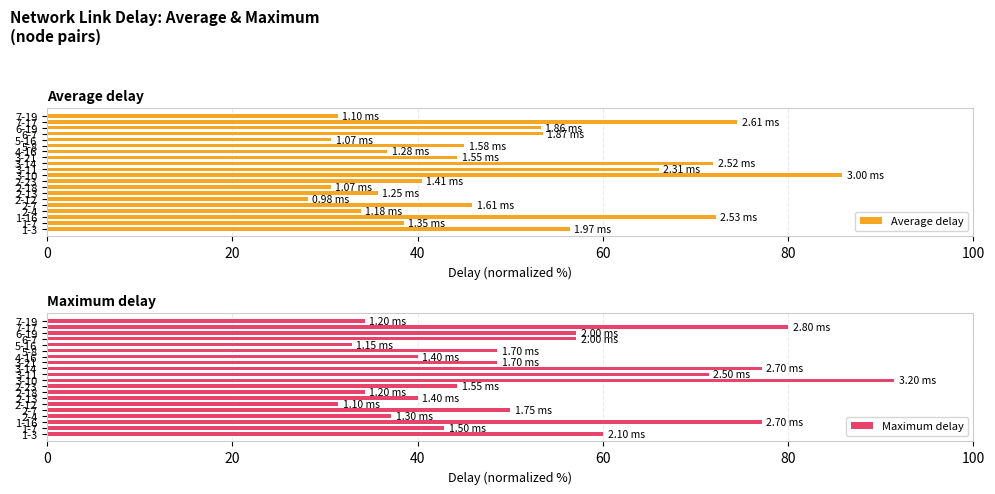

How many bars are there in each group?

2